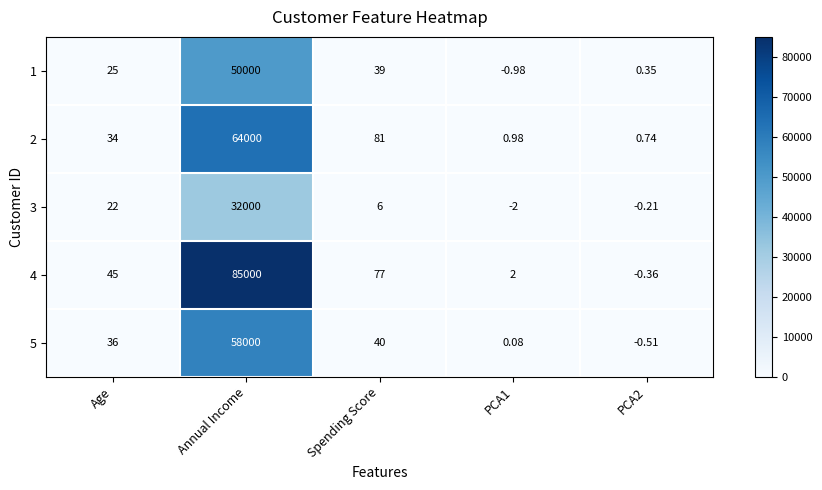

How many data points does each series have?

5